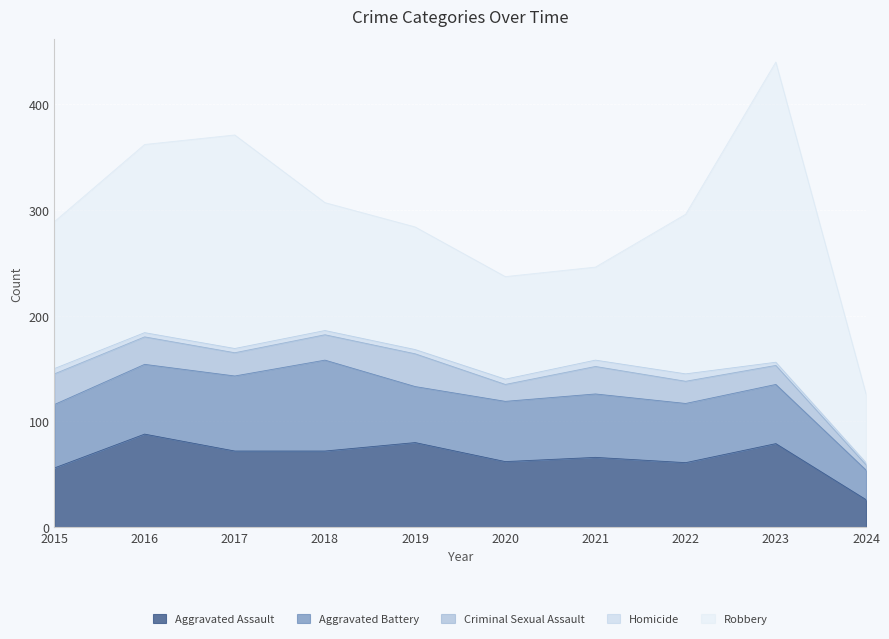

What is the greatest value displayed?

284